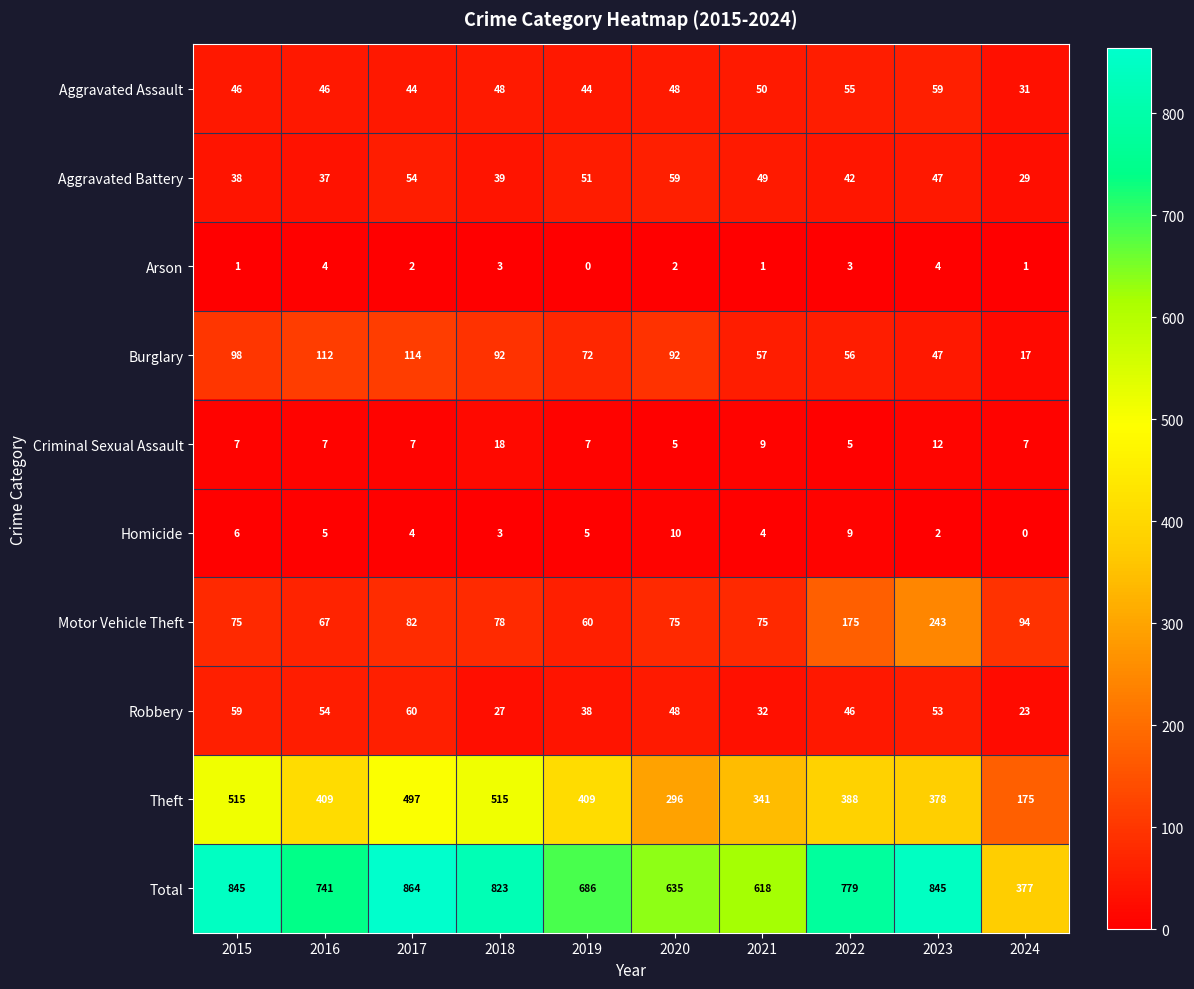

At which label is Motor Vehicle Theft closest to 151?

2022